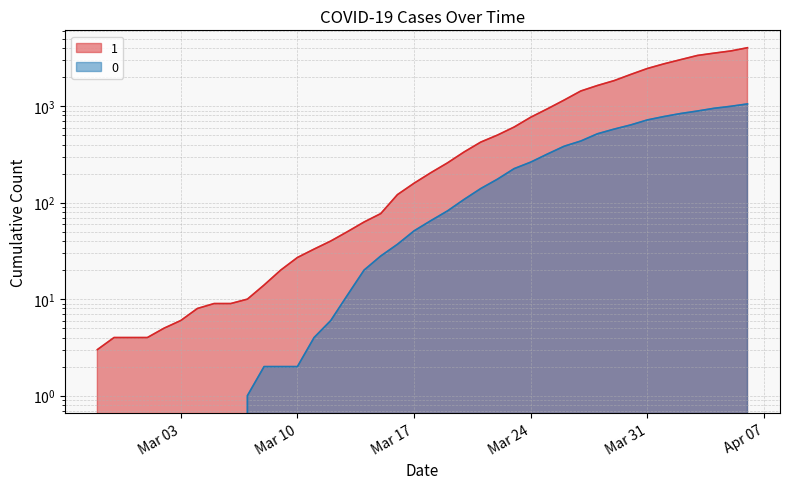

At which label does 0 first exceed 65?

2020-03-19